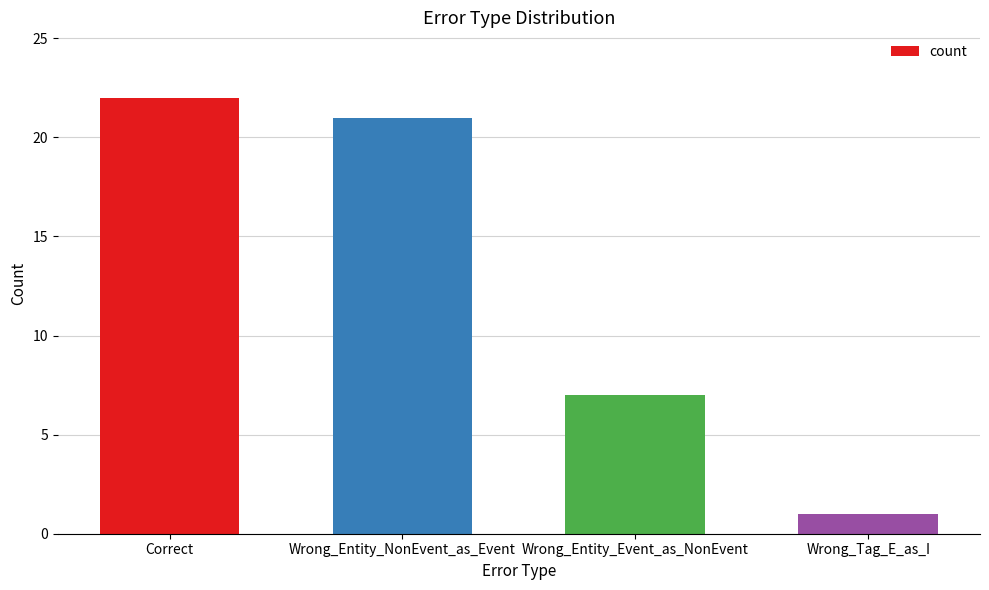

Read the value at Wrong_Entity_Event_as_NonEvent, to the nearest 10.

10